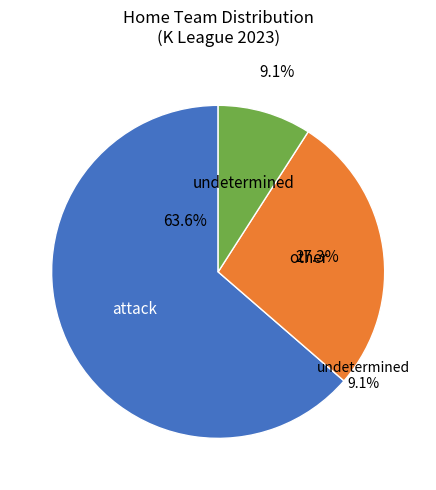

Count the number of slices in the pie.

3